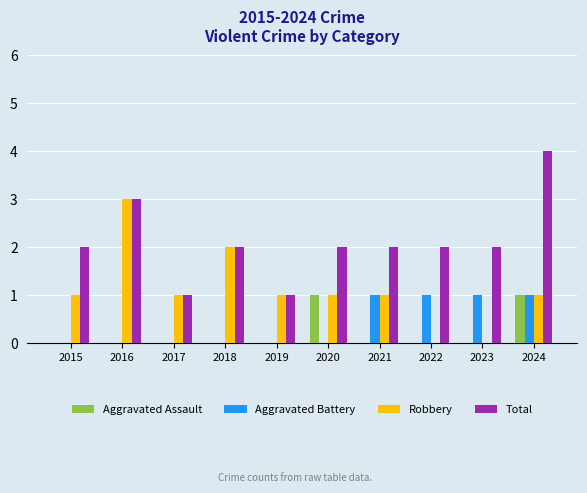

Which series changed the most between 2023 and 2024?

Total